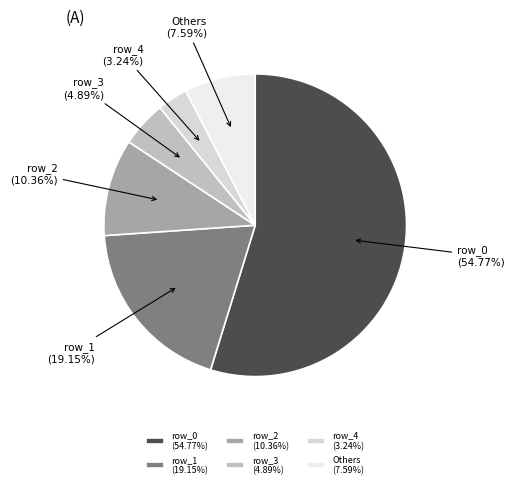

Approximately how many times larger is the value at Others (7.59%) compared to row_1 (19.15%)?

0.4